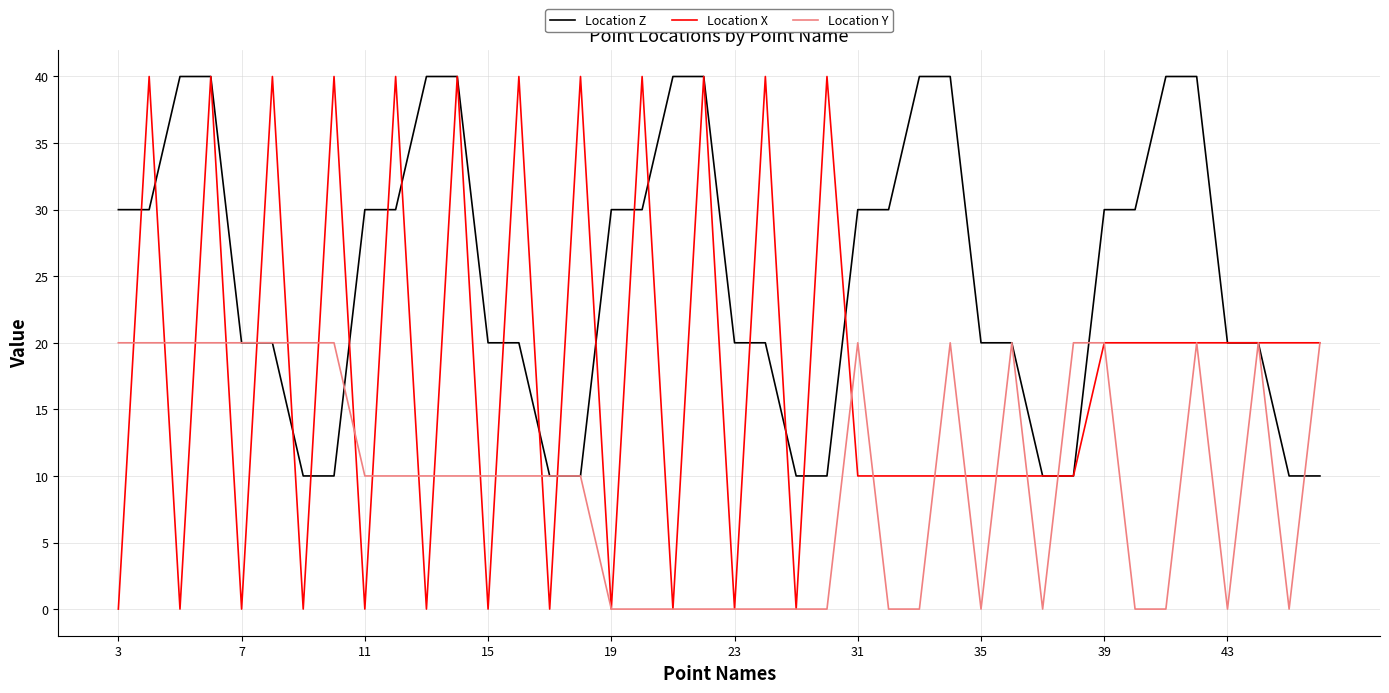

Which series has the largest range (max minus min)?

Location X